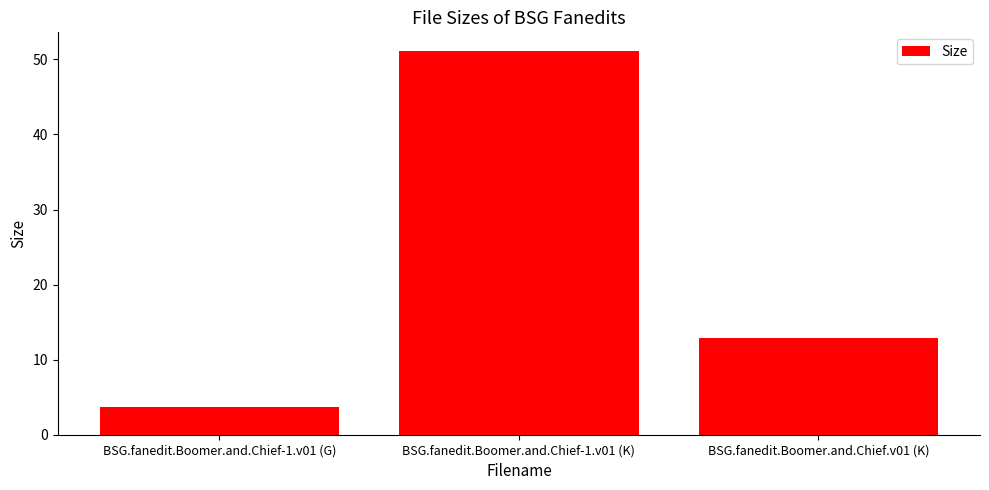

What is the label of the 1st bar from the left?

BSG.fanedit.Boomer.and.Chief-1.v01 (G)